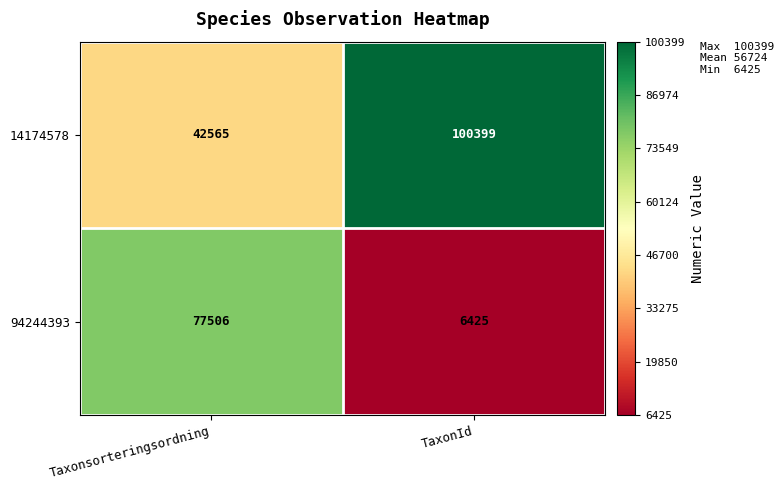

List the labels in order of 14174578 value, smallest first.

Taxonsorteringsordning, TaxonId